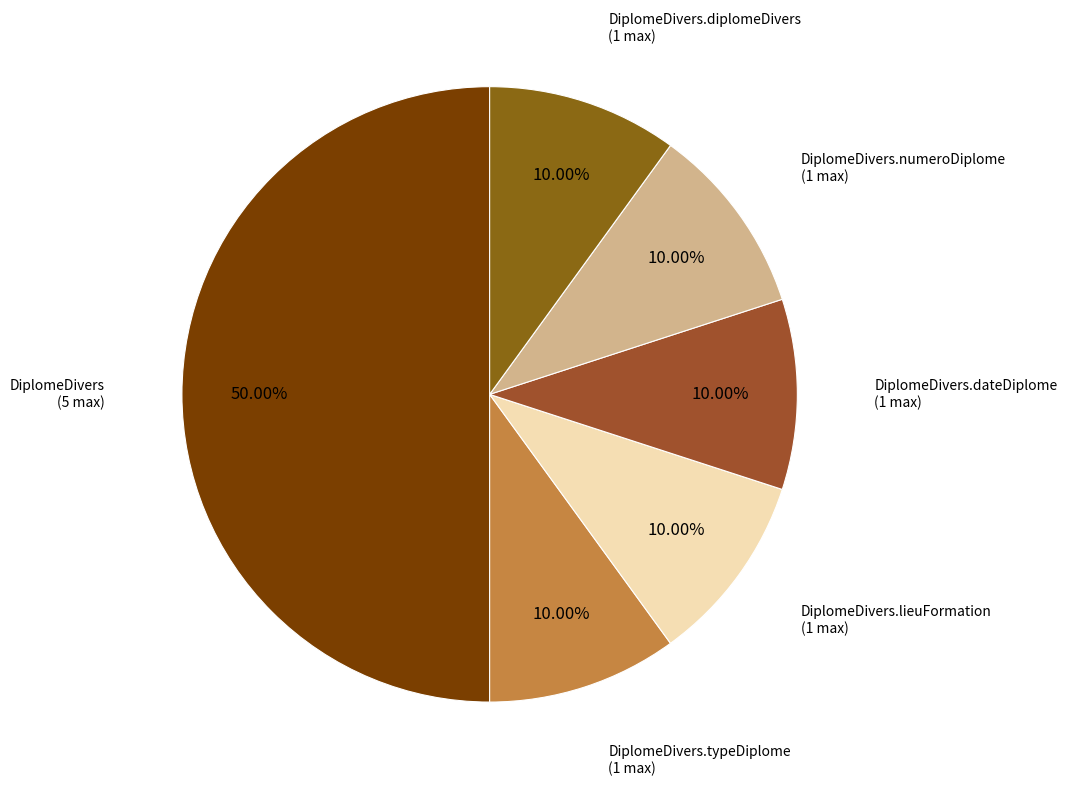

How many segments does this pie chart have?

6